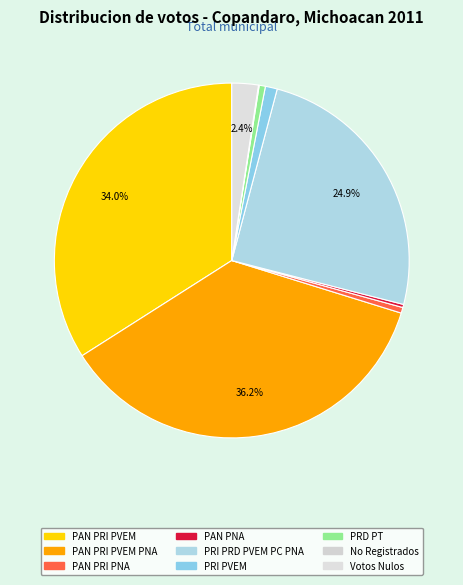

What percentage is the PRD PT slice, to the nearest percent?

1%